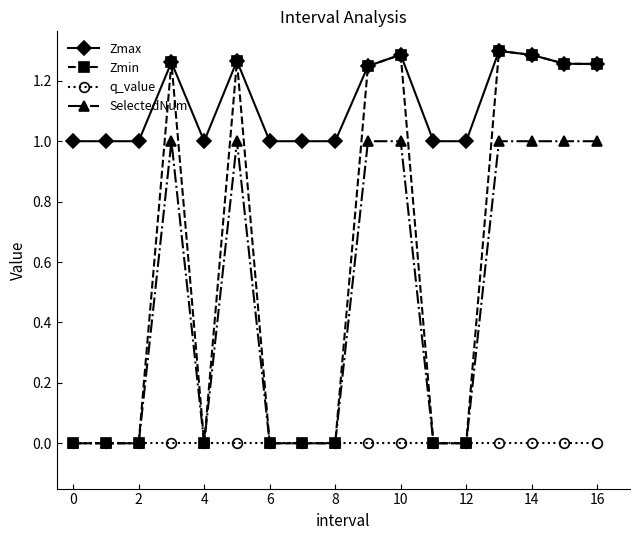

True or false: Zmax has more than 0 points higher than both neighbors.

True